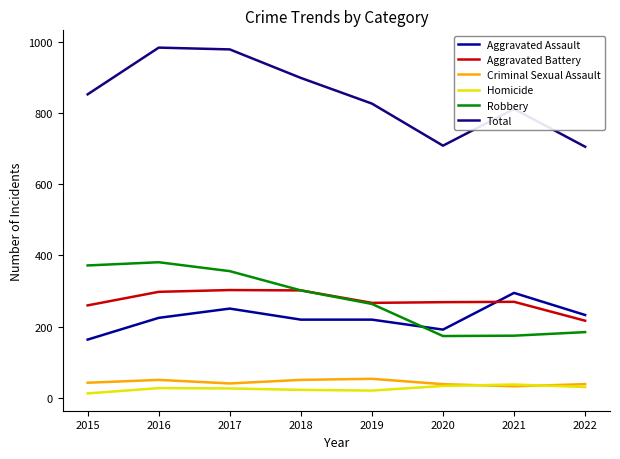

Rank the series by their maximum value, from highest to lowest.

Total, Robbery, Aggravated Battery, Aggravated Assault, Criminal Sexual Assault, Homicide